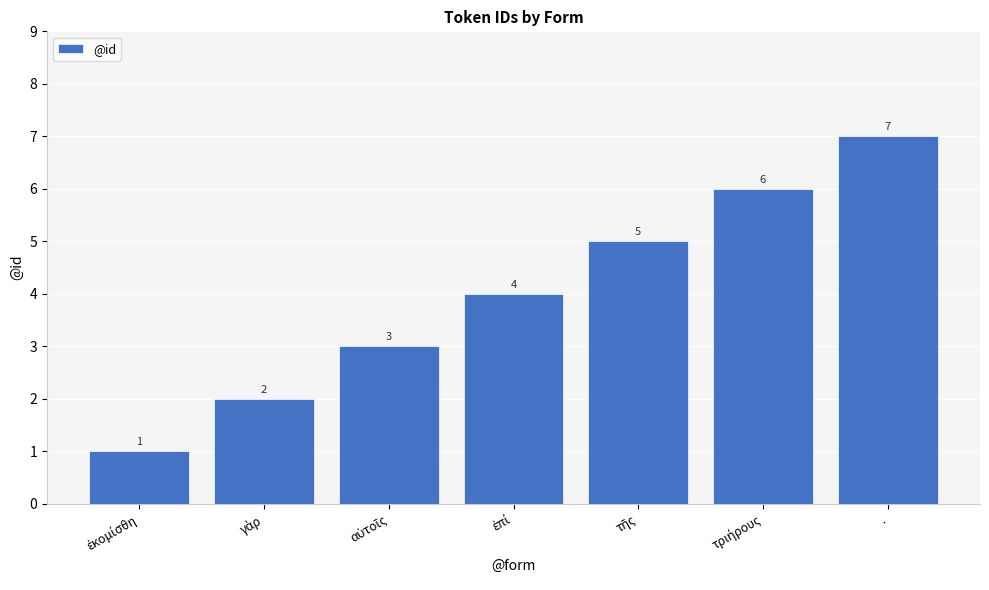

Is it true that the value at . is 9?

False